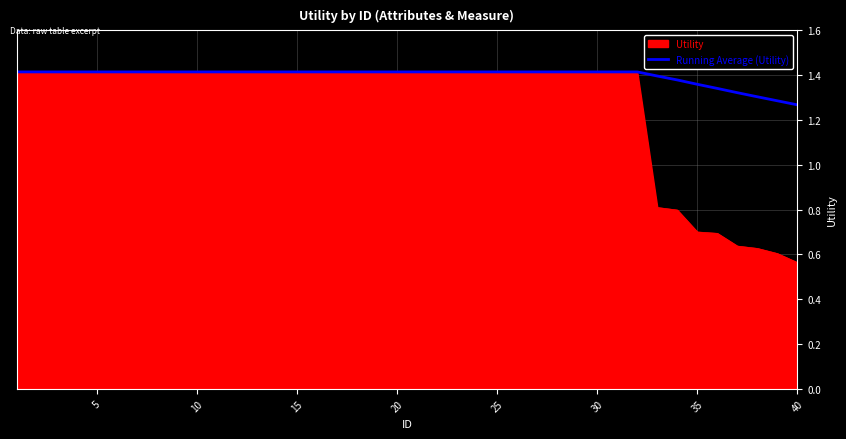

Rank the series by their average value, from lowest to highest.

Utility, Running Average (Utility)